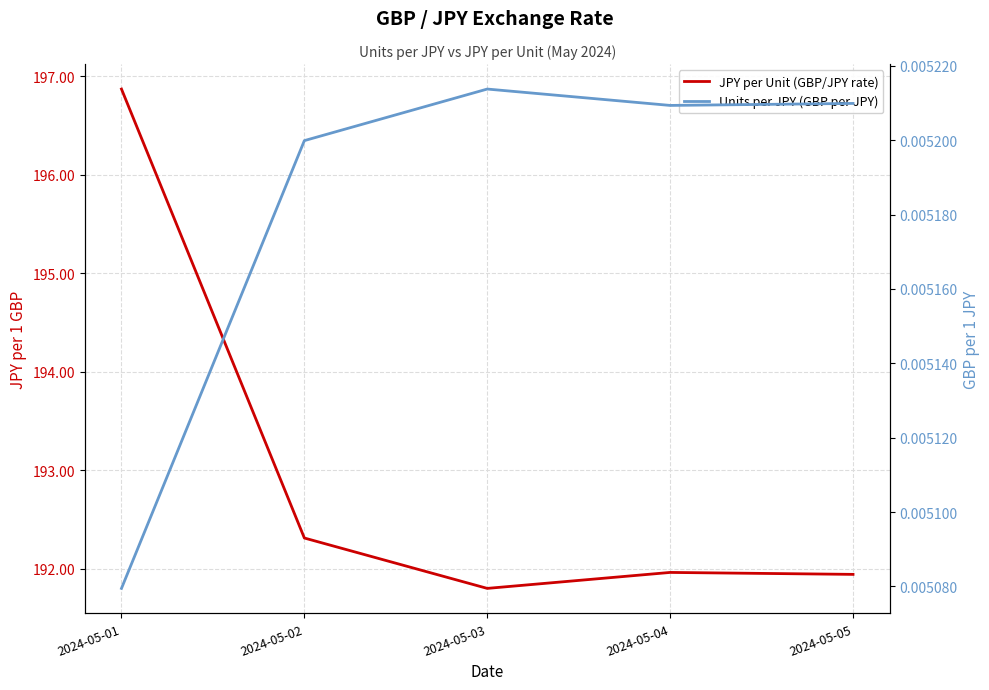

Reading left to right, list all the values displayed in this chart.

JPY per Unit (GBP/JPY rate): 196.9	192.3	191.8	192.0	191.9
Units per JPY (GBP per JPY): 0.0	0.0	0.0	0.0	0.0